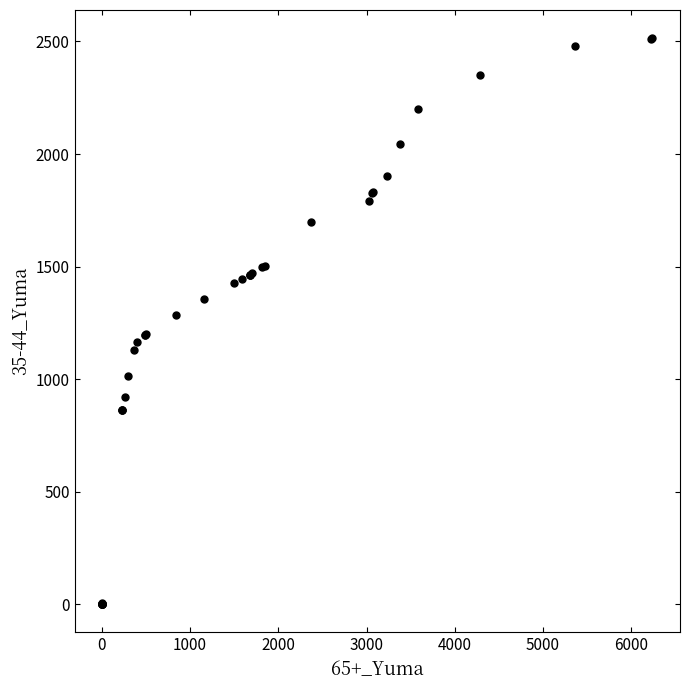

What Y value in the scatter plot is closest to 1257?

1287